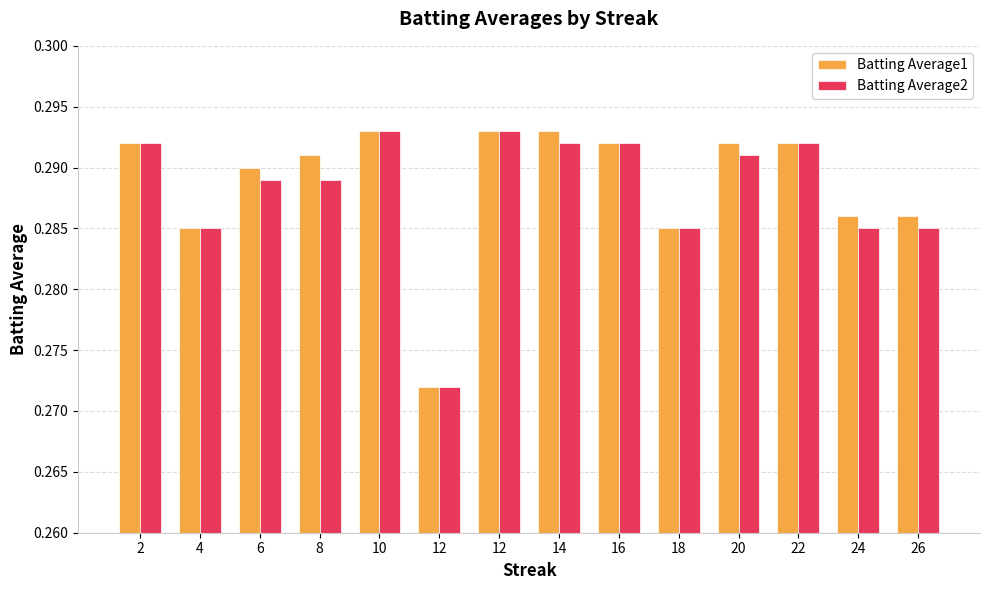

What are all the series names shown in the legend?

Batting Average1, Batting Average2